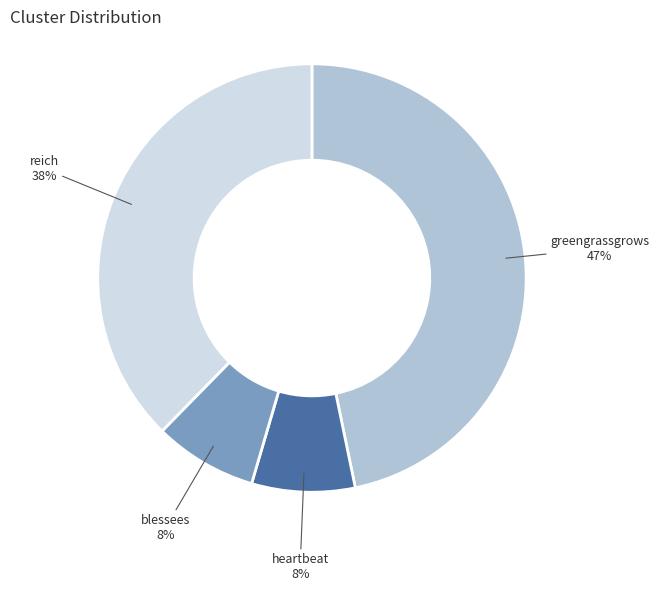

The blessees slice represents 20% of the pie. True or false?

False